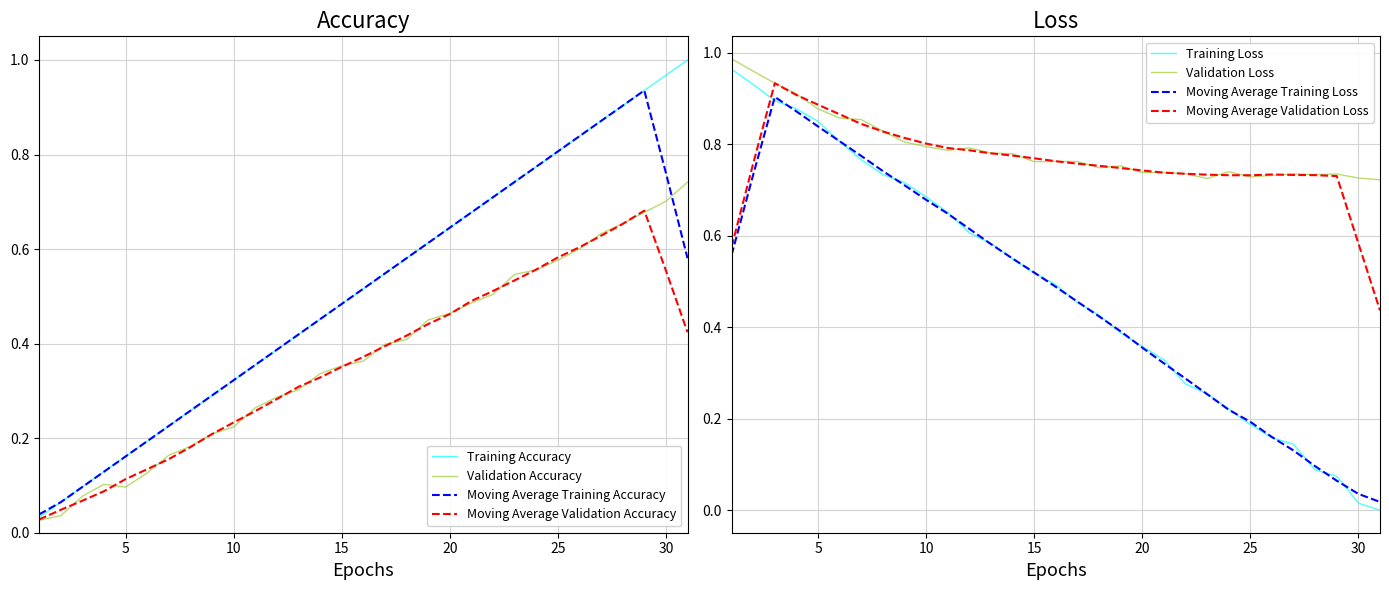

Is it true that Moving Average Training Accuracy equals 0.3 at 20?

False